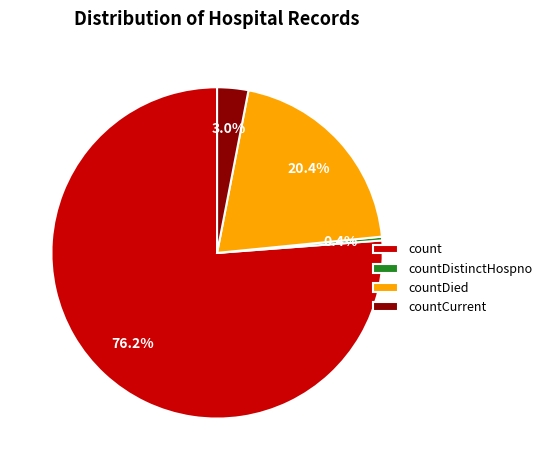

Which category has the biggest portion of the pie?

count